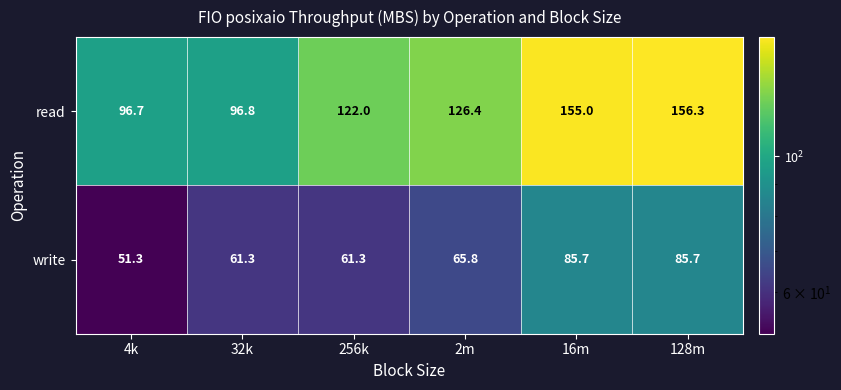

What is the smallest value displayed?

51.3